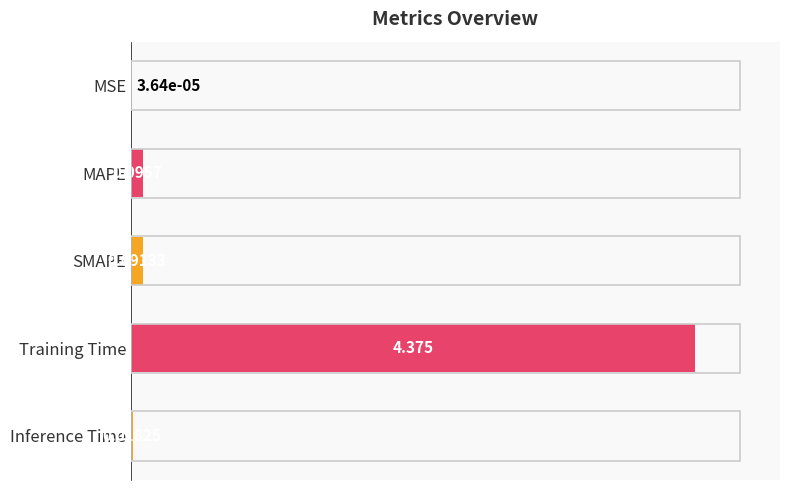

Which has a higher value, Training Time or MAPE?

Training Time